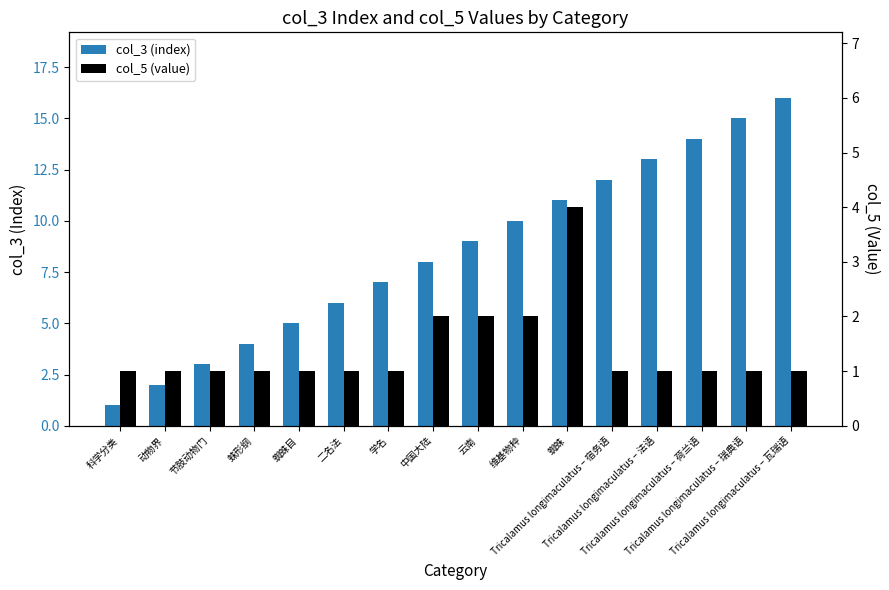

Reading left to right, extract all data points from this chart.

col_3 (index): 科学分类=1	动物界=2	节肢动物门=3	蛛形纲=4	蜘蛛目=5	二名法=6	学名=7	中国大陆=8	云南=9	维基物种=10	蜘蛛=11	Tricalamus longimaculatus – 宿务语=12	Tricalamus longimaculatus – 法语=13	Tricalamus longimaculatus – 荷兰语=14	Tricalamus longimaculatus – 瑞典语=15	Tricalamus longimaculatus – 瓦瑞语=16
col_5 (value): 科学分类=1	动物界=1	节肢动物门=1	蛛形纲=1	蜘蛛目=1	二名法=1	学名=1	中国大陆=2	云南=2	维基物种=2	蜘蛛=4	Tricalamus longimaculatus – 宿务语=1	Tricalamus longimaculatus – 法语=1	Tricalamus longimaculatus – 荷兰语=1	Tricalamus longimaculatus – 瑞典语=1	Tricalamus longimaculatus – 瓦瑞语=1